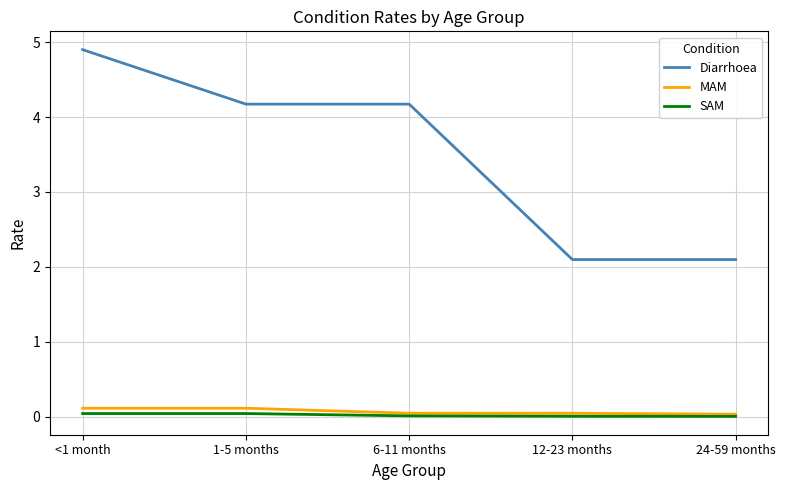

True or false: Diarrhoea and SAM intersect in this chart.

False